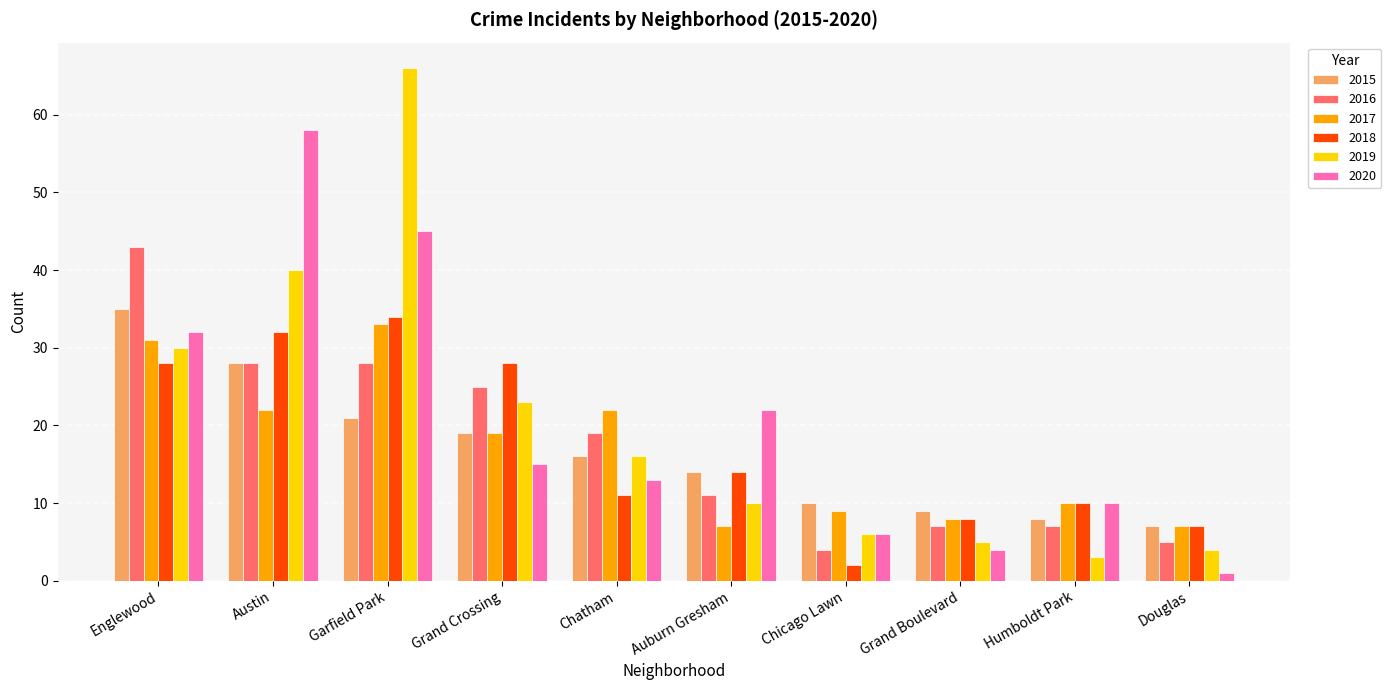

At which category is the sum across all series the highest?

Garfield Park